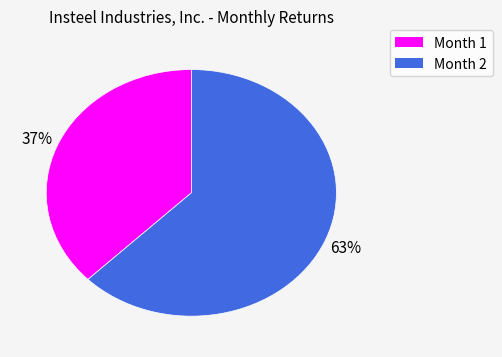

The Month 1 slice represents 37% of the pie. True or false?

True